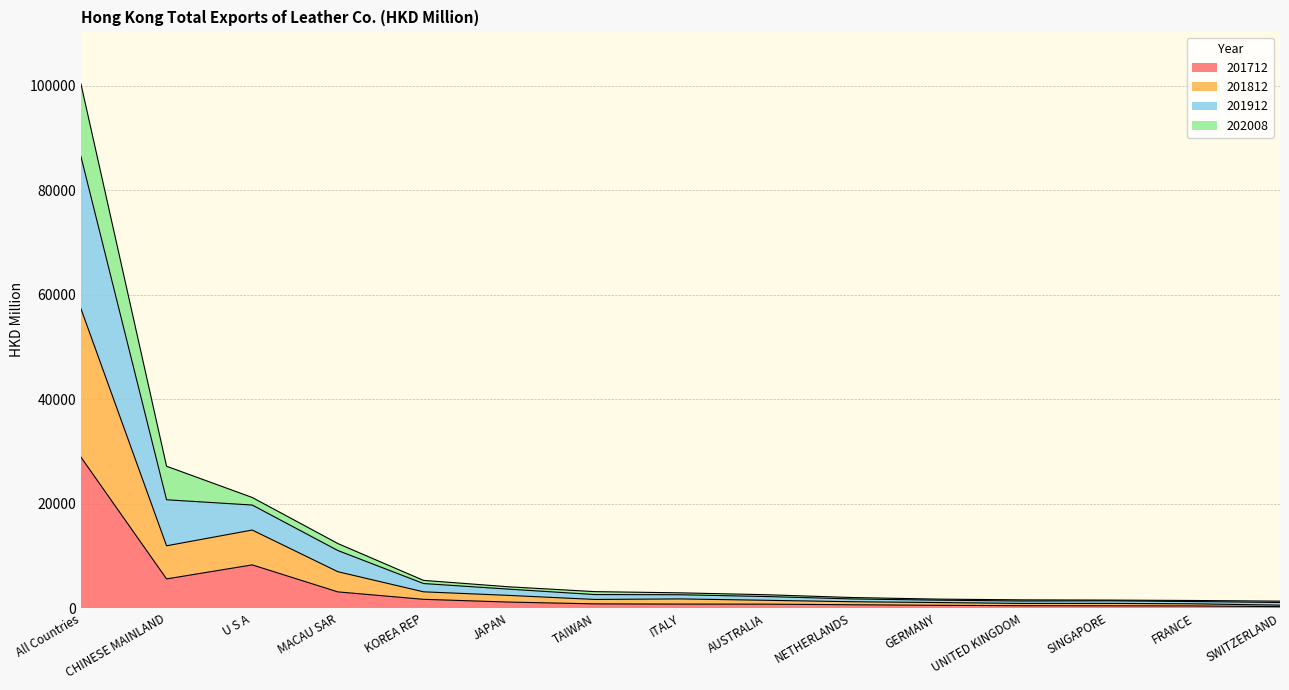

At which category is the sum across all series the highest?

All Countries